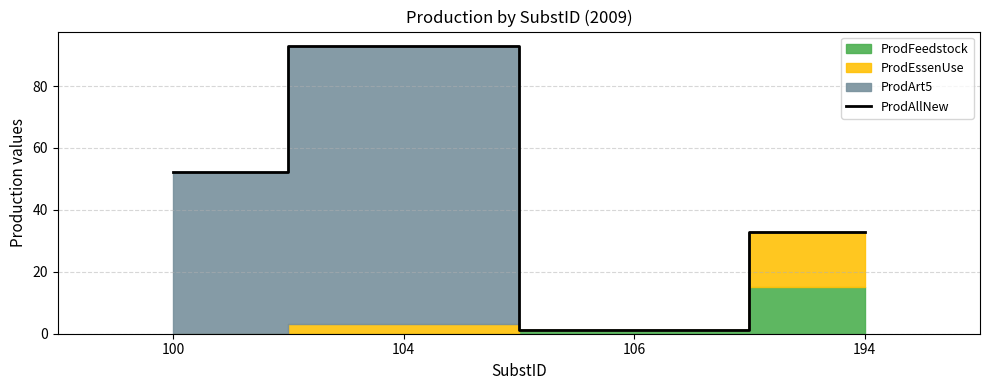

Reading right to left, what are all the values shown in this chart?

194=33.0	106=1.1	104=92.9	100=52.1